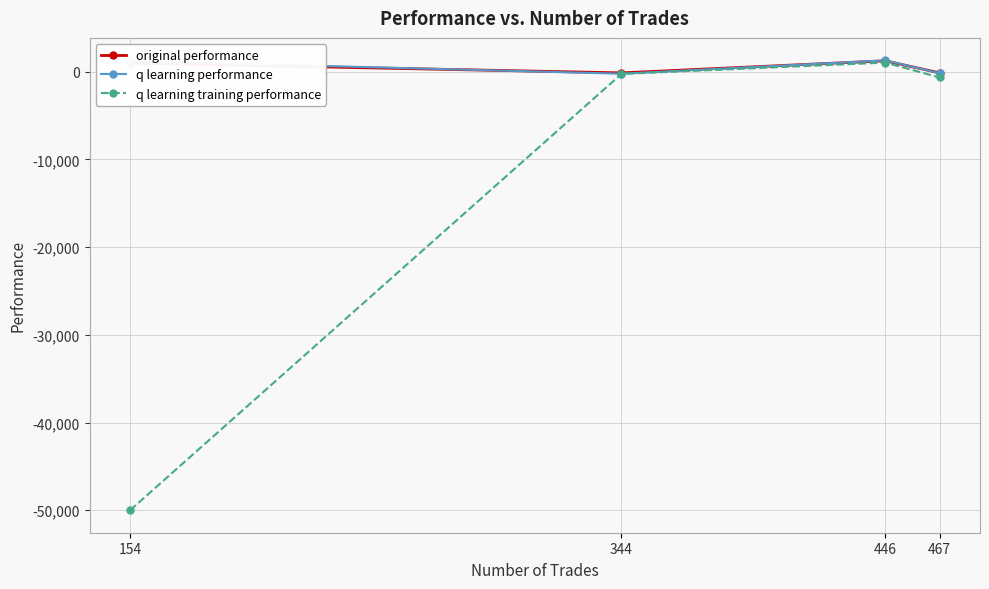

What is the approximate value of q learning training performance at 154?

-50000.0